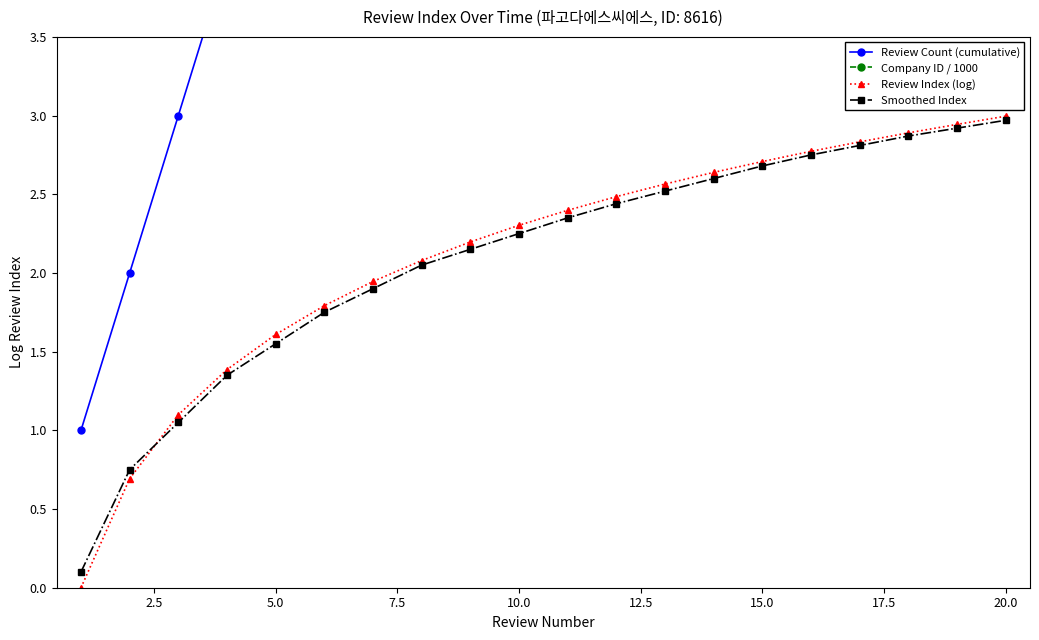

Does the chart display data point markers on the line(s)?

Yes